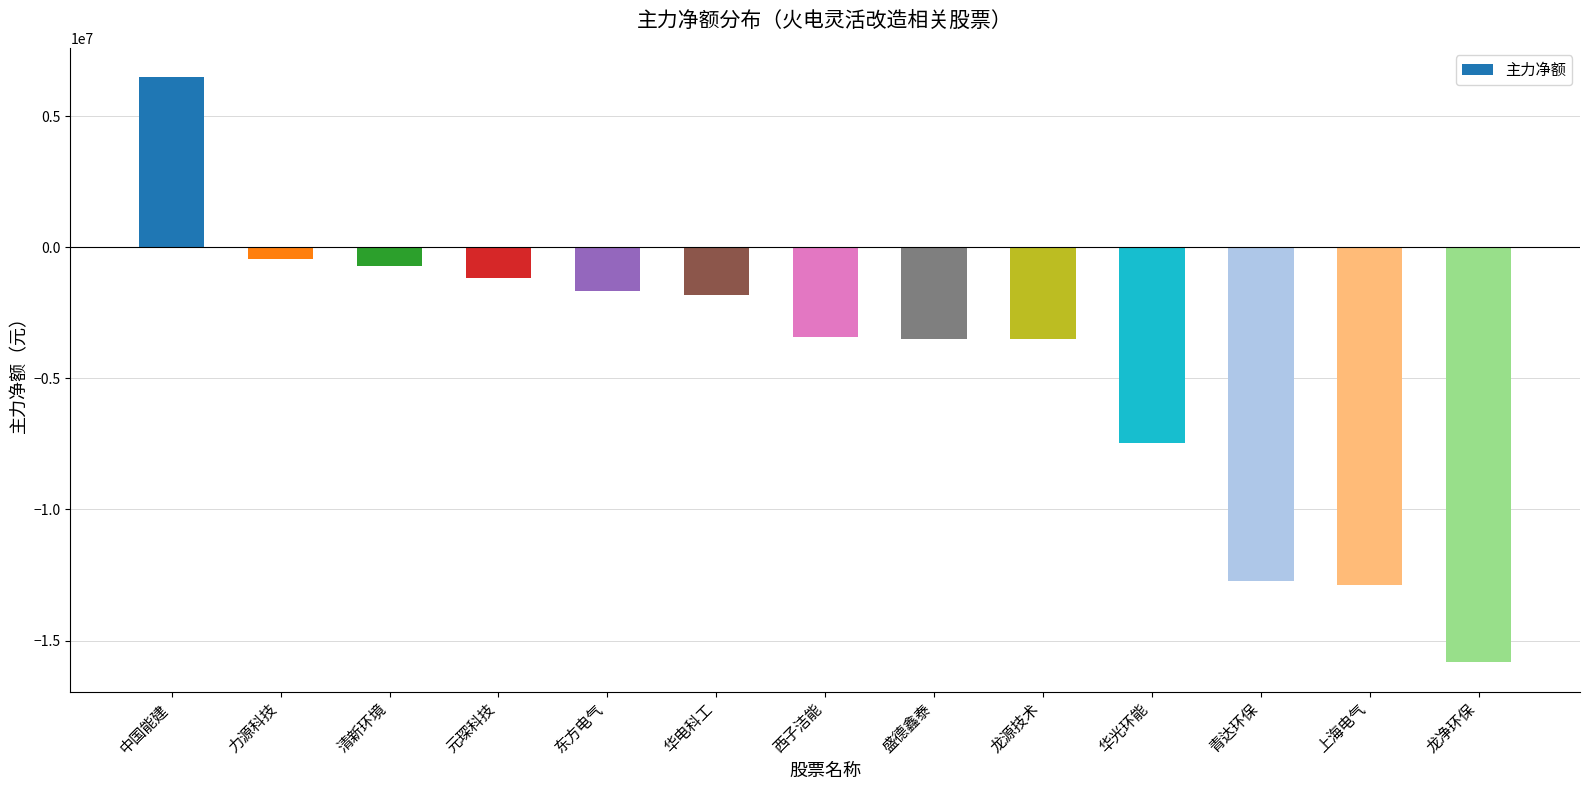

What is the maximum value shown in the chart?

6491169